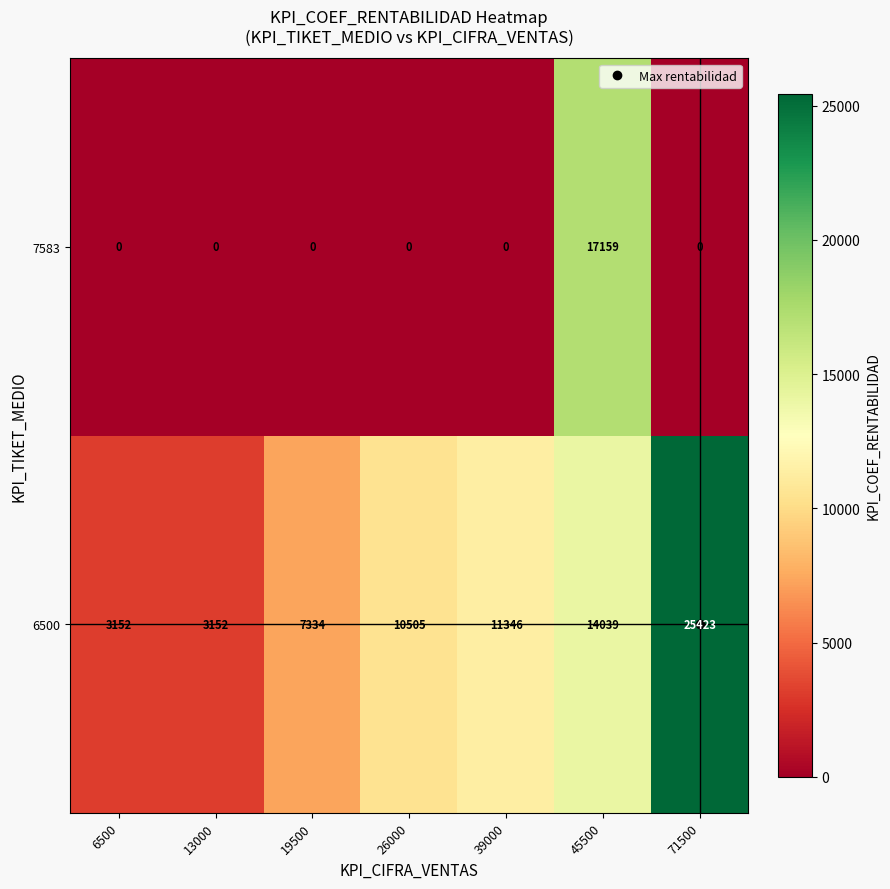

What is the sum of the 6500 values at 6500 and 71500?

28575